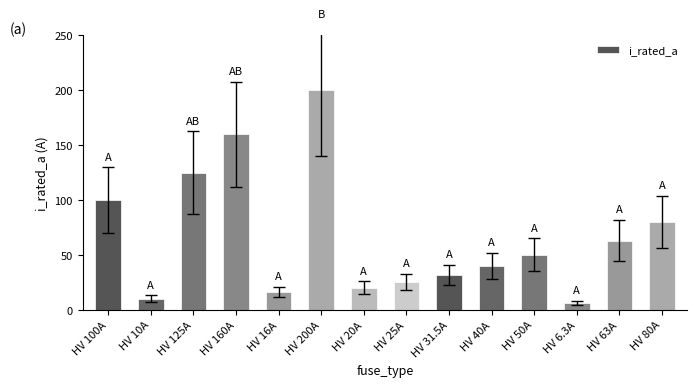

List the labels in order of value, largest first.

HV 200A, HV 160A, HV 125A, HV 100A, HV 80A, HV 63A, HV 50A, HV 40A, HV 31.5A, HV 25A, HV 20A, HV 16A, HV 10A, HV 6.3A